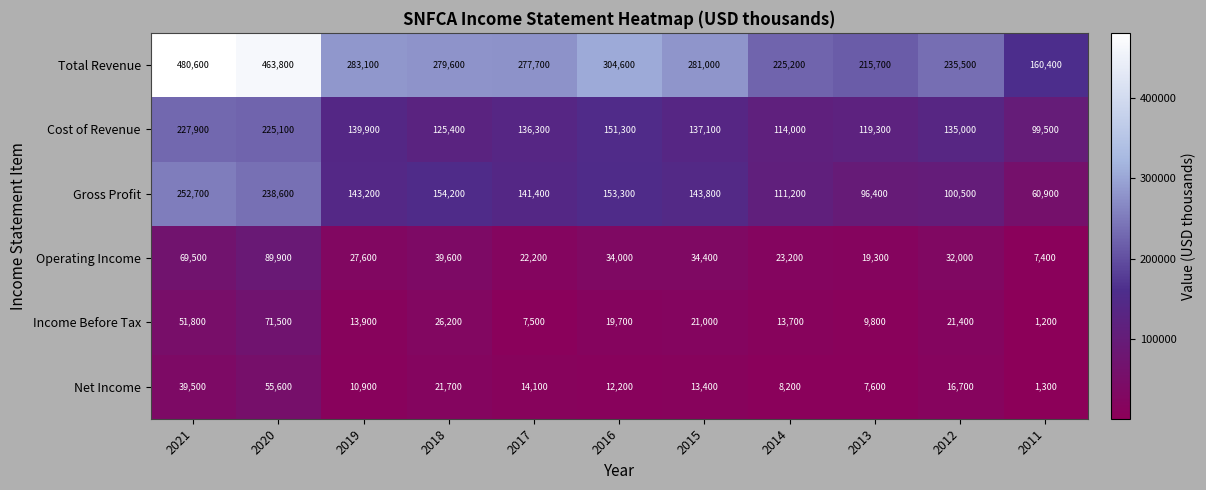

What is the total value across all series at 2016?

675100